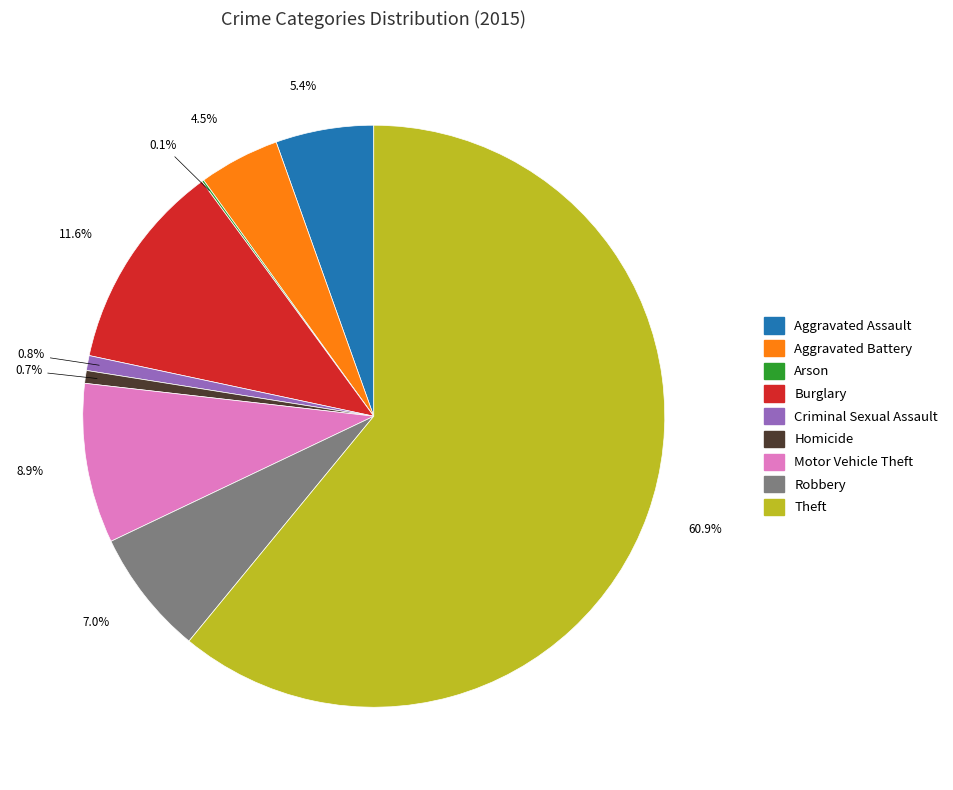

To the nearest percent, what is the combined percentage of Homicide and Robbery?

8%